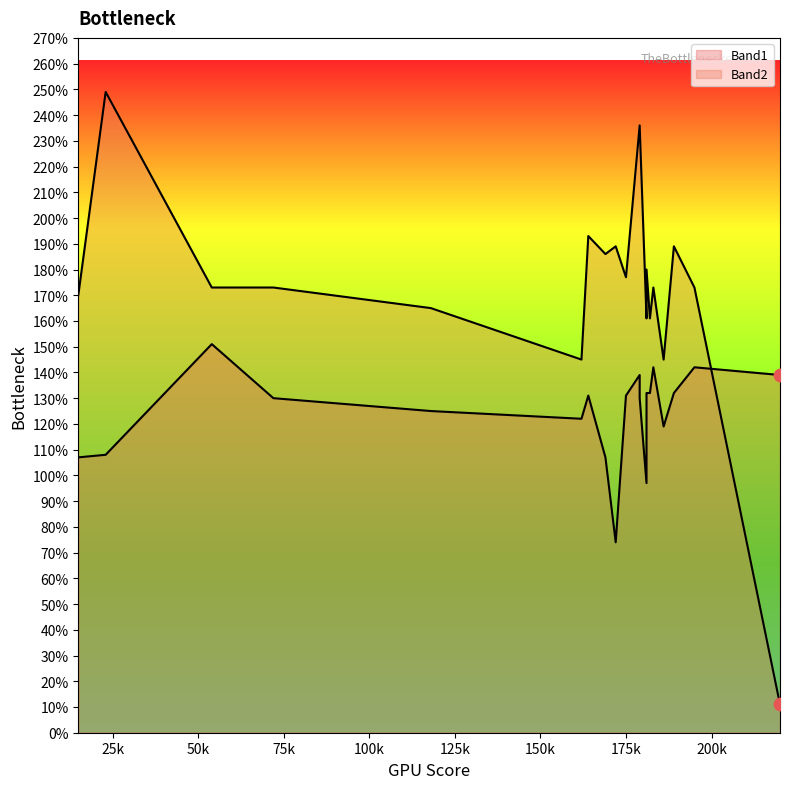

Which series has the largest total across all categories?

Band2